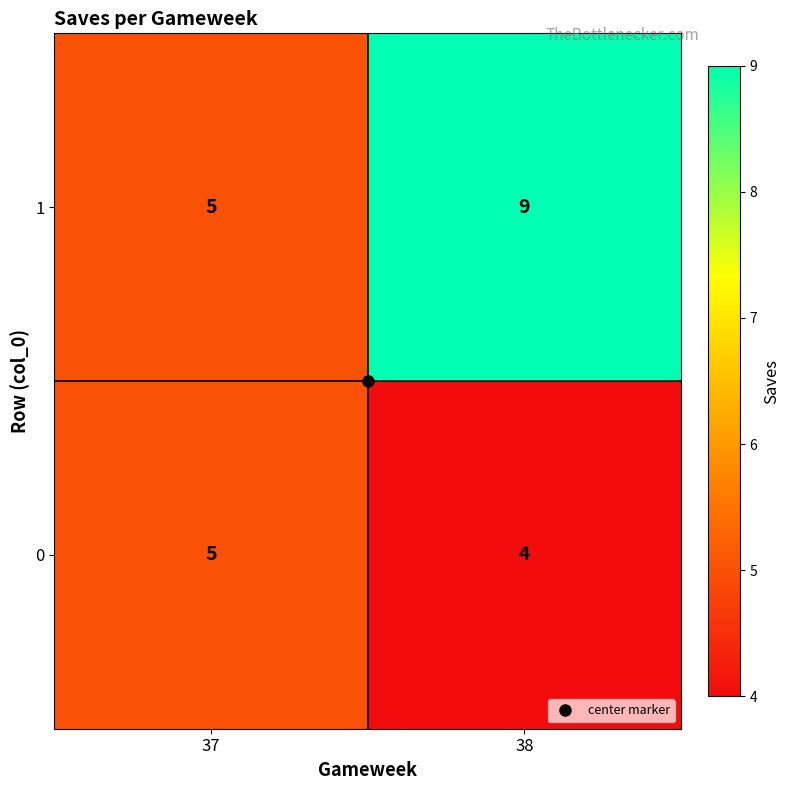

What is the maximum value shown in the chart?

9